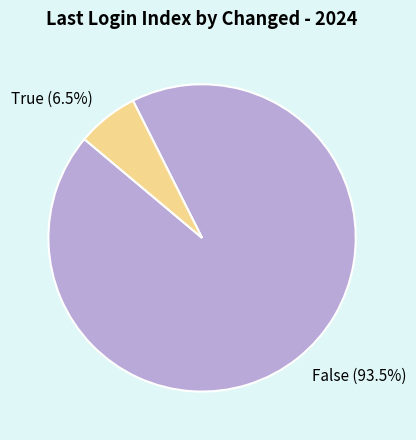

Combined, what portion of the pie is True and False?

100.0%